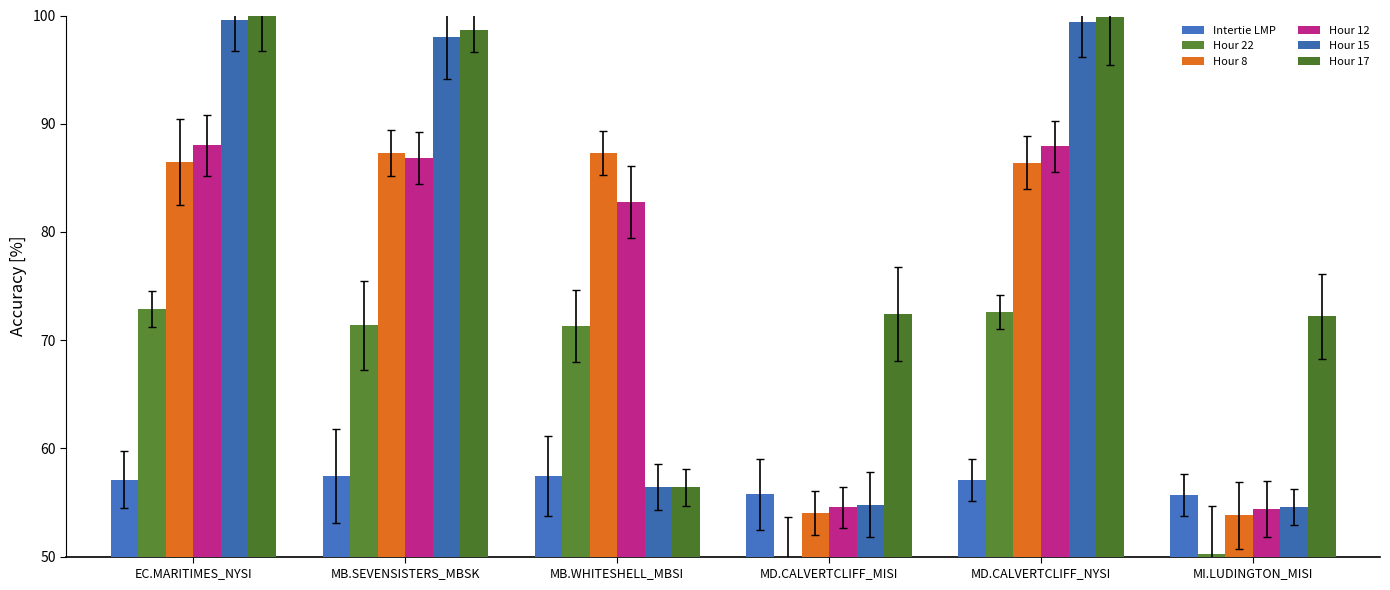

How many bars are there in total?

36